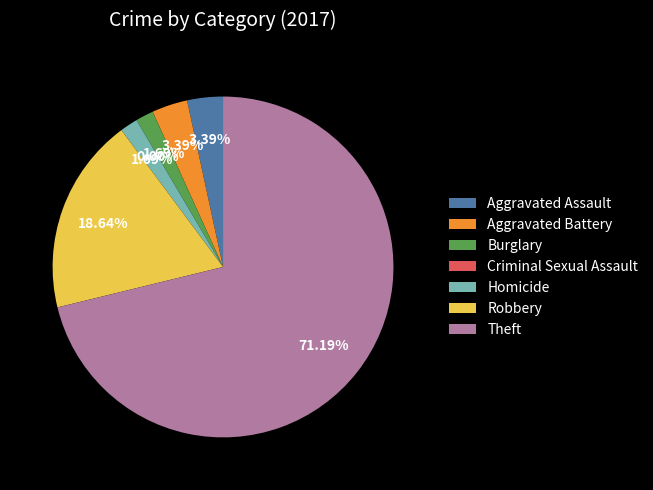

Rank the categories by value from highest to lowest.

Theft, Robbery, Aggravated Assault, Aggravated Battery, Burglary, Homicide, Criminal Sexual Assault